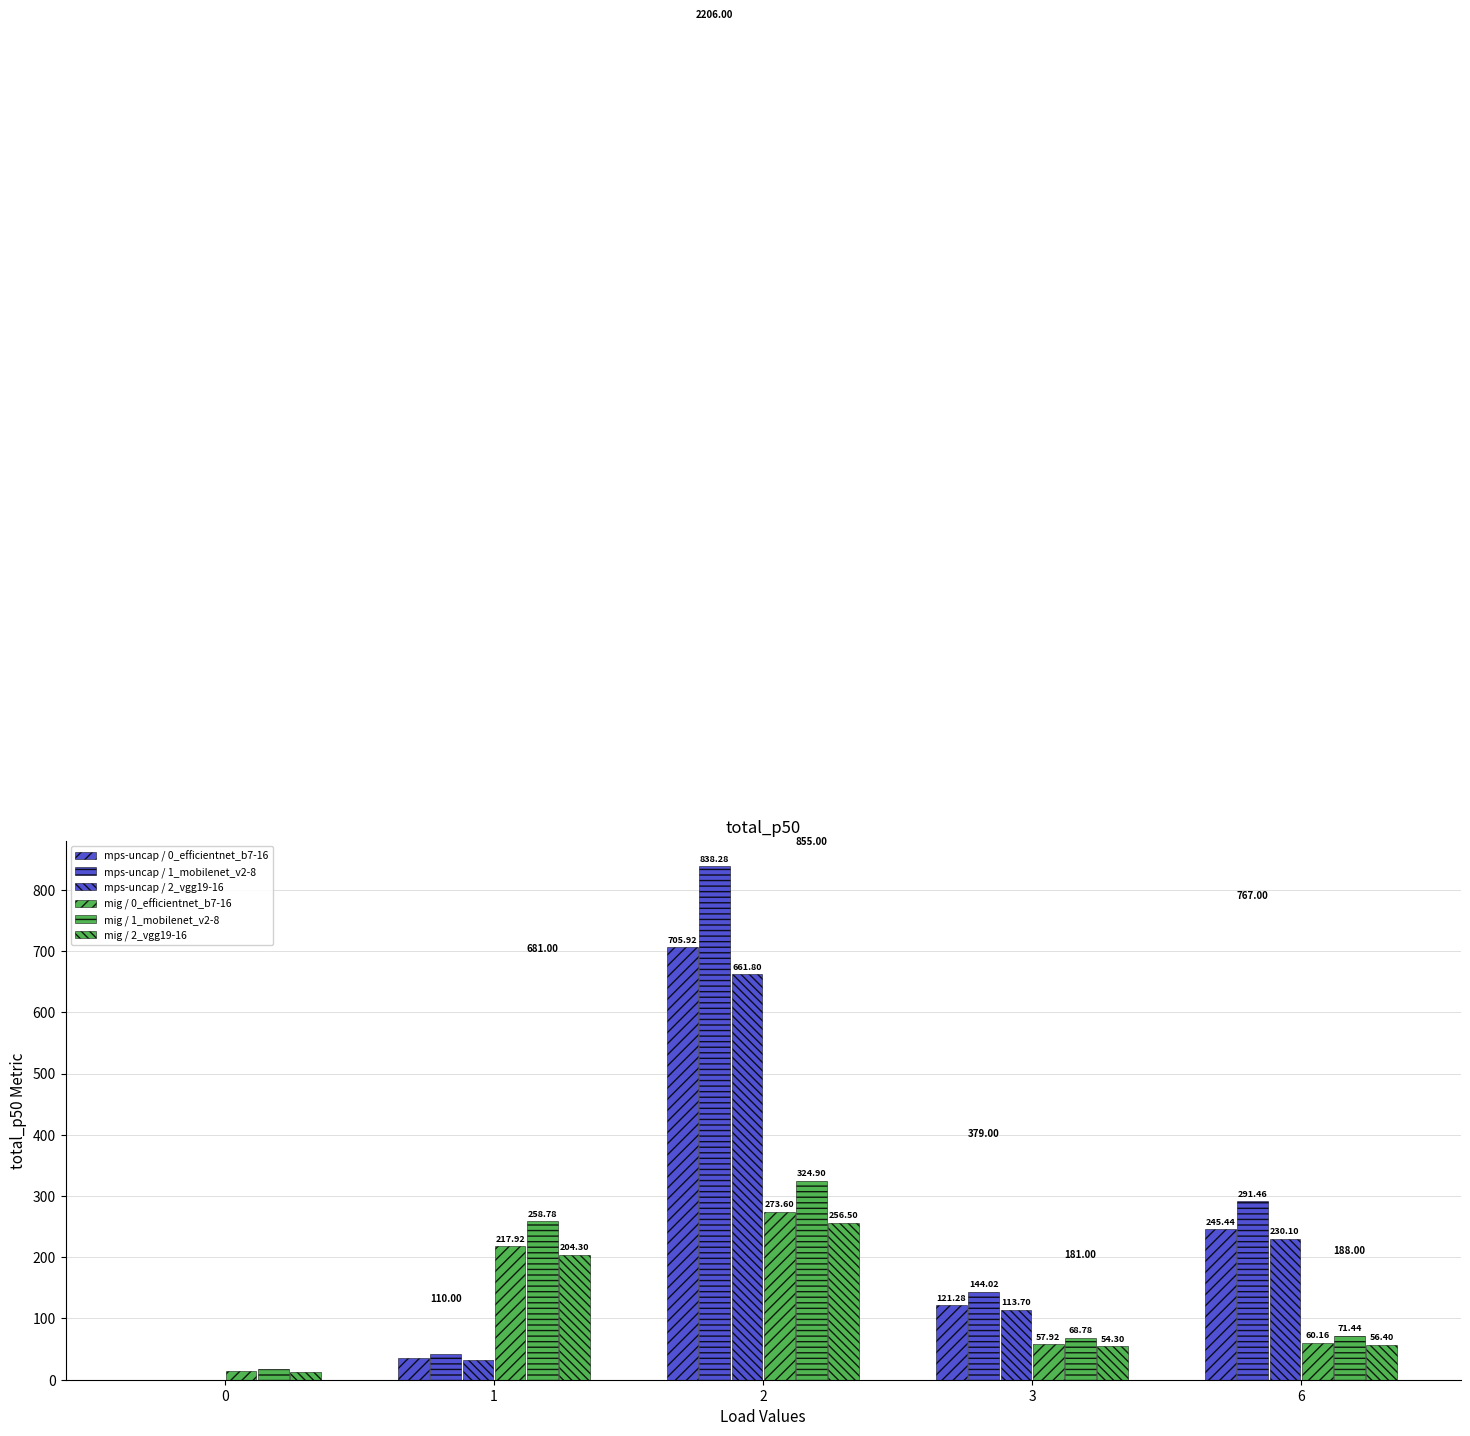

Which has a higher value, 1 or 0?

1